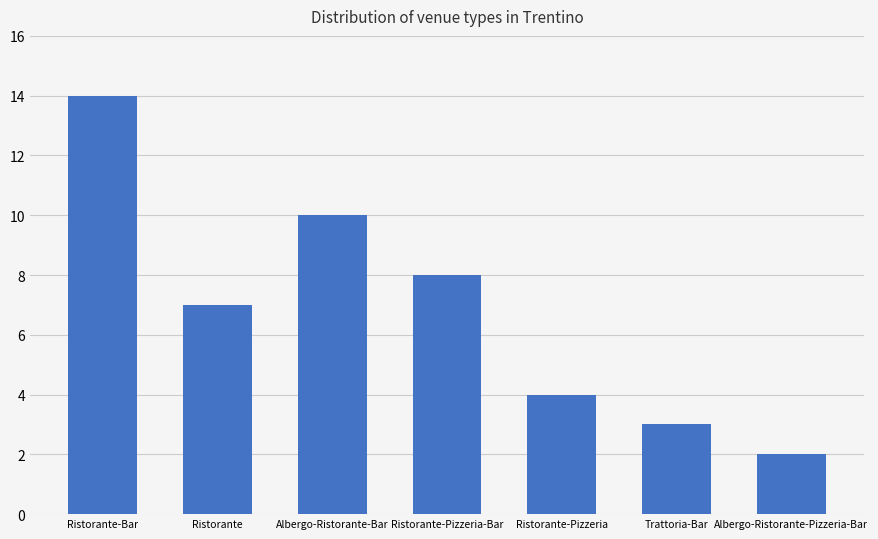

At which label does the data first exceed 7?

Ristorante-Bar